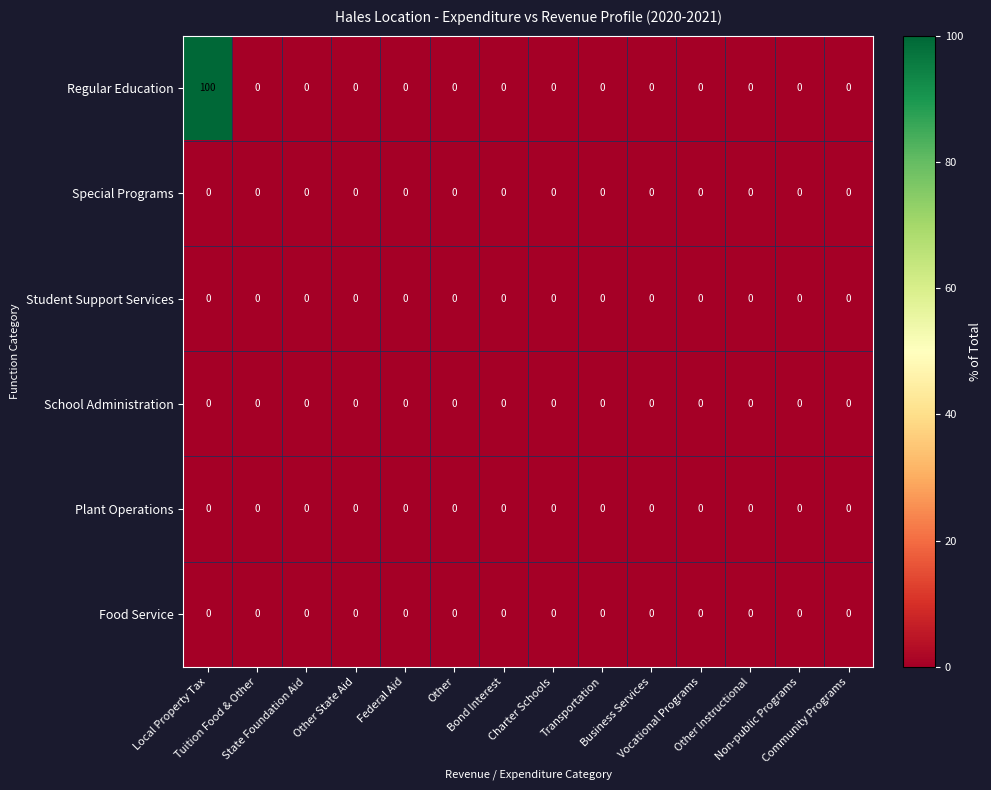

How many series are shown in this chart?

6